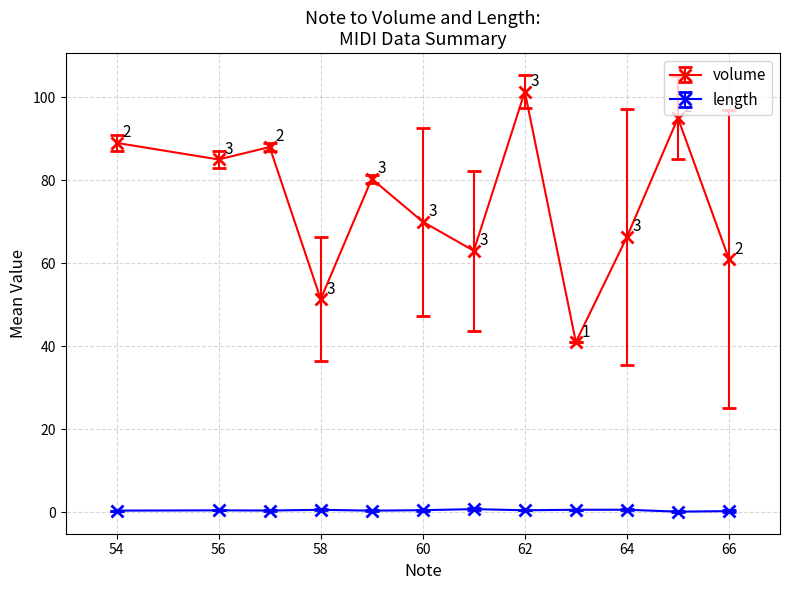

List the series in order of their peak value, highest first.

volume, length